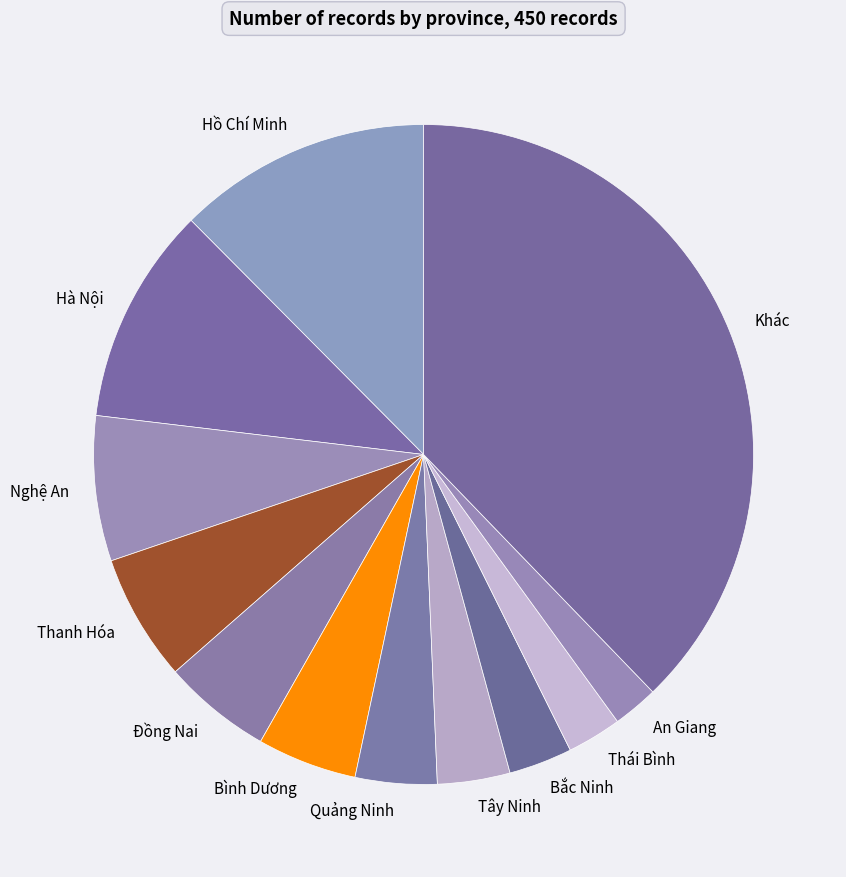

How many slices are in this pie chart?

12